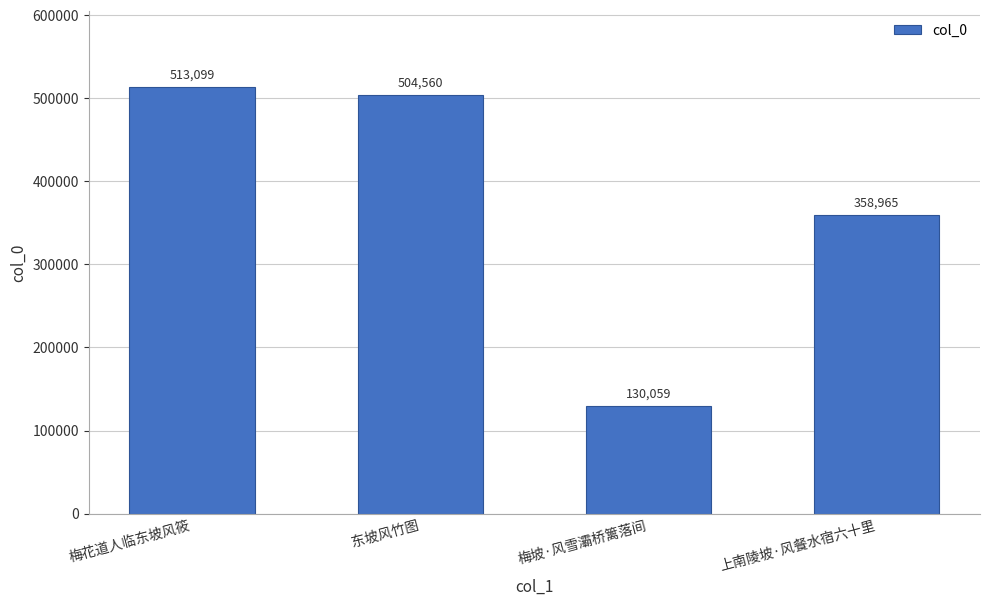

List the labels in order of value, largest first.

梅花道人临东坡风筱, 东坡风竹图, 上南陵坡·风餐水宿六十里, 梅坡·风雪灞桥篱落间